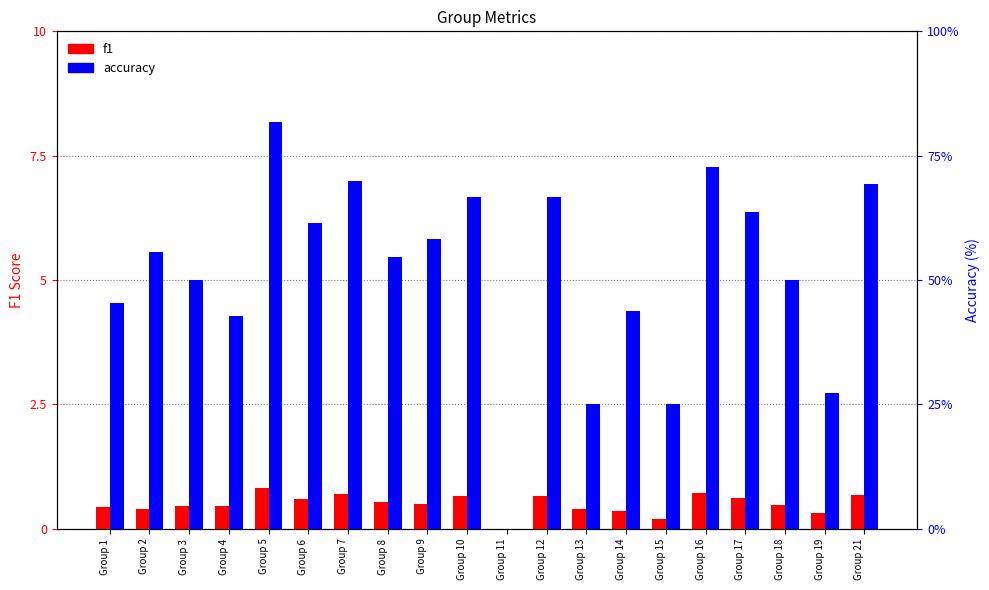

What is the value of the f1 bar at the 13th from the left?

0.4